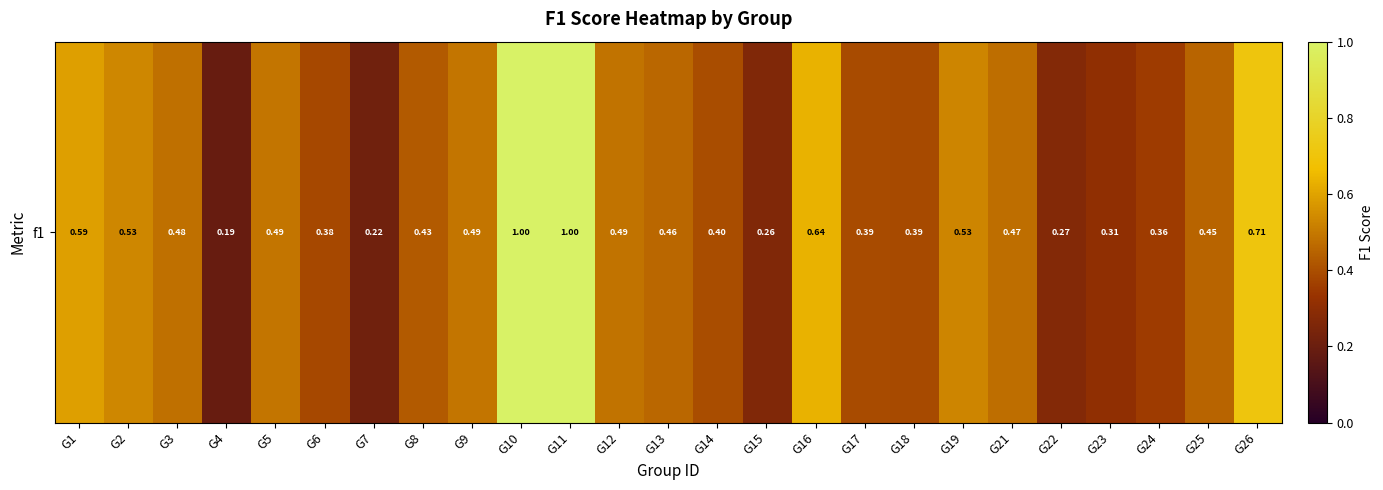

What is the sum of the values at G25 and G18?

0.8